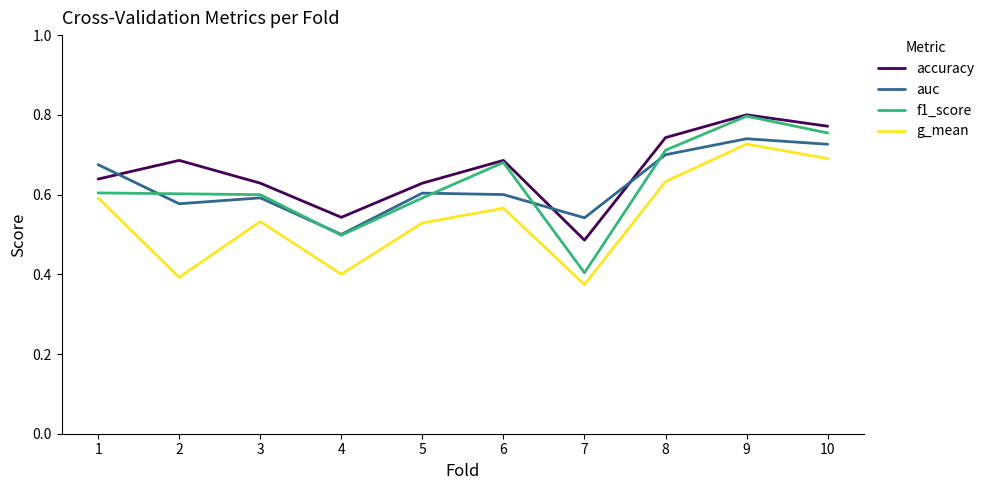

What is the total value across all series at 10?

2.9